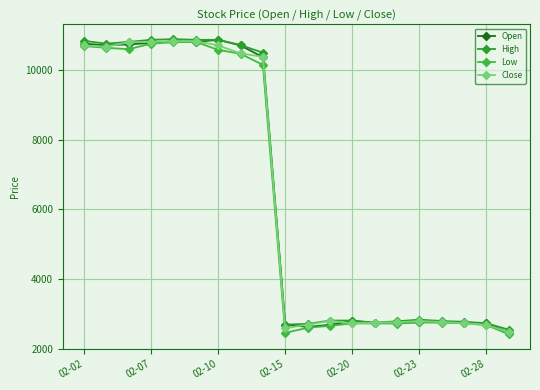

At how many categories does at least one series exceed 3952?

9